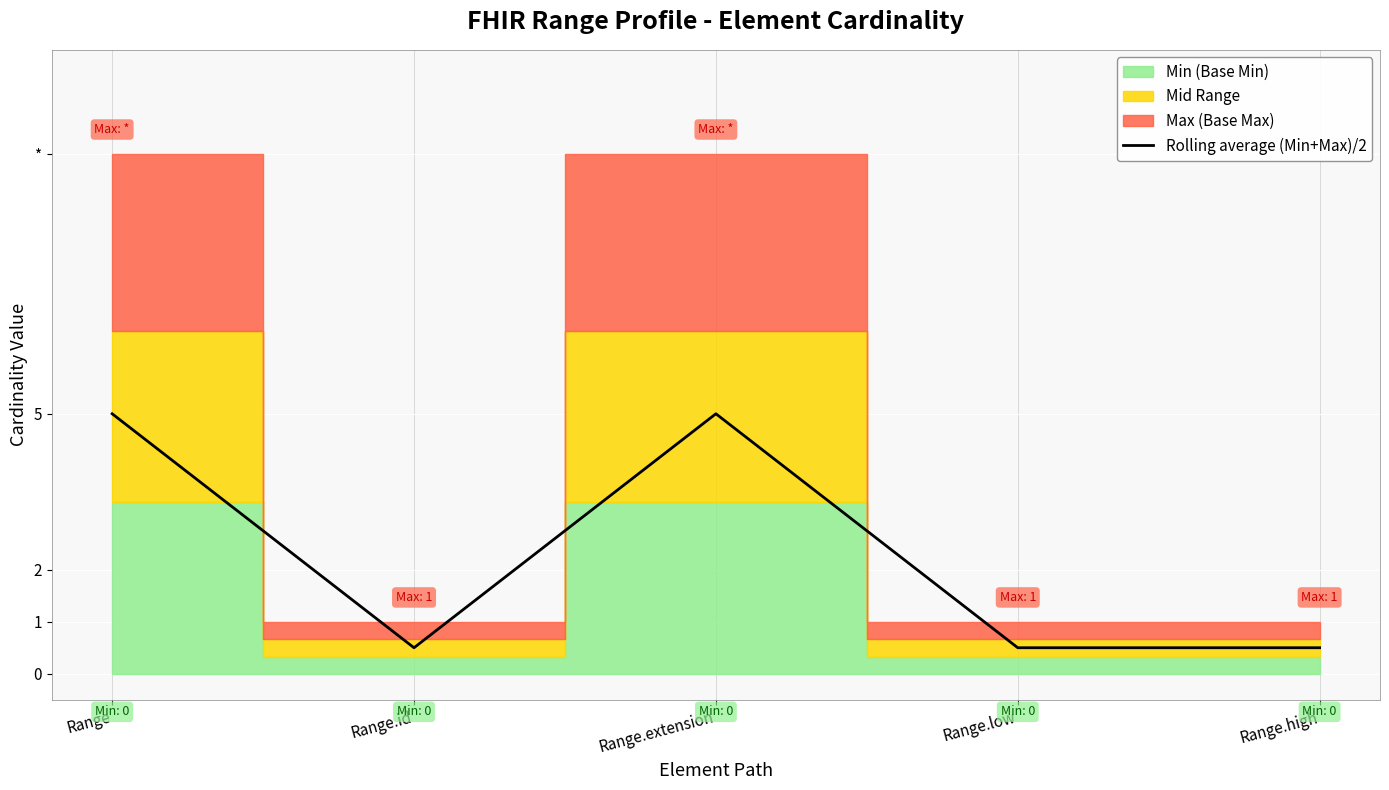

What is the greatest value displayed?

5.0